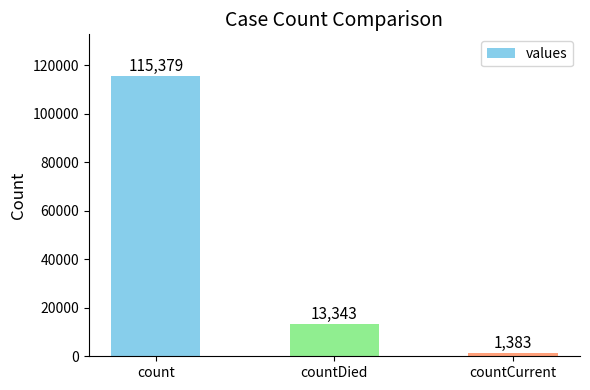

The chart shows a value of 1383 at countCurrent. True or false?

True